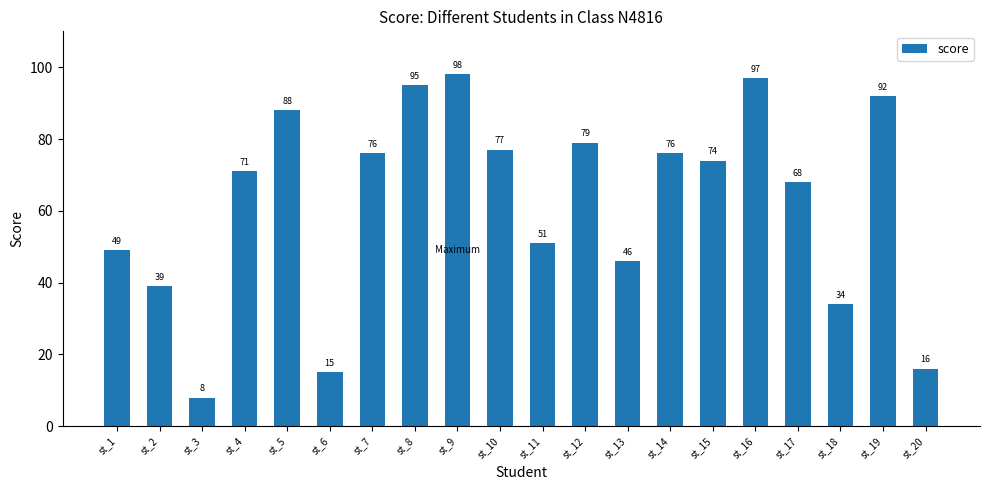

Which label corresponds to the largest value in the chart?

st_9